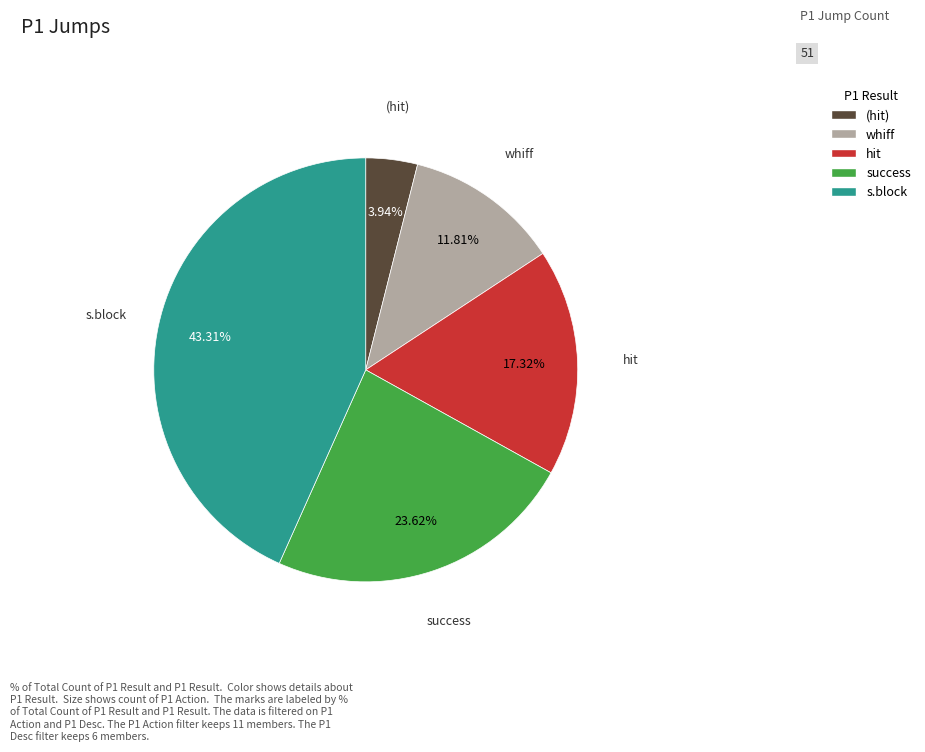

Is whiff the majority of the pie?

No